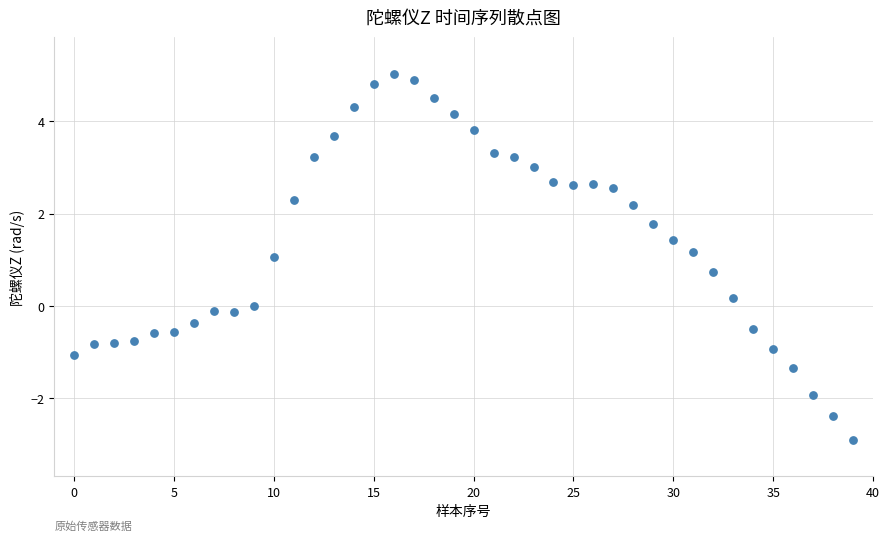

Count the number of points in this scatter plot.

40